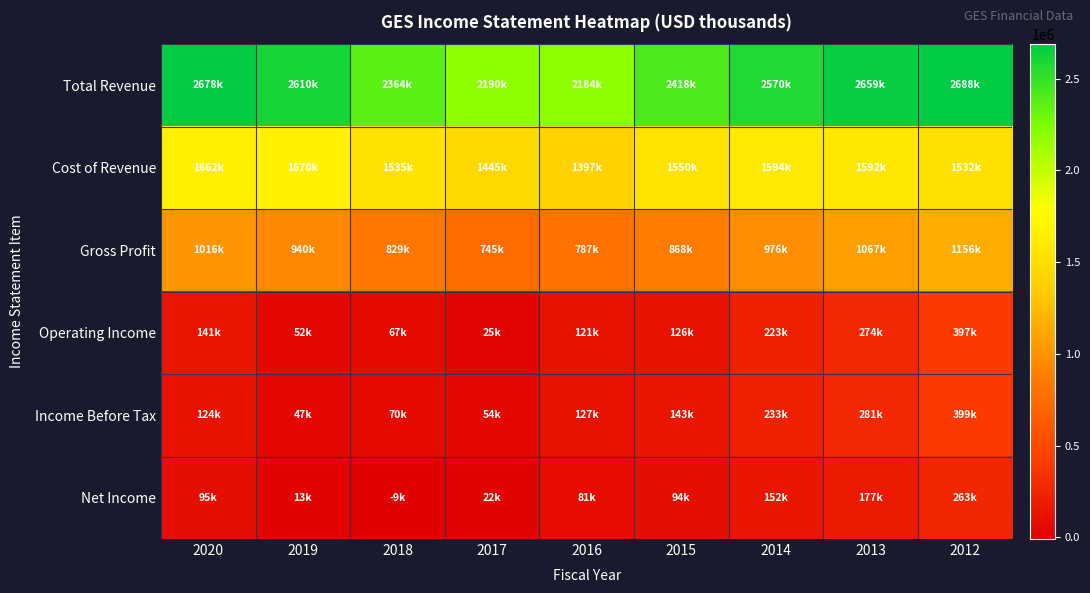

Rank the series at 2016 from highest to lowest value.

Total Revenue, Cost of Revenue, Gross Profit, Income Before Tax, Operating Income, Net Income